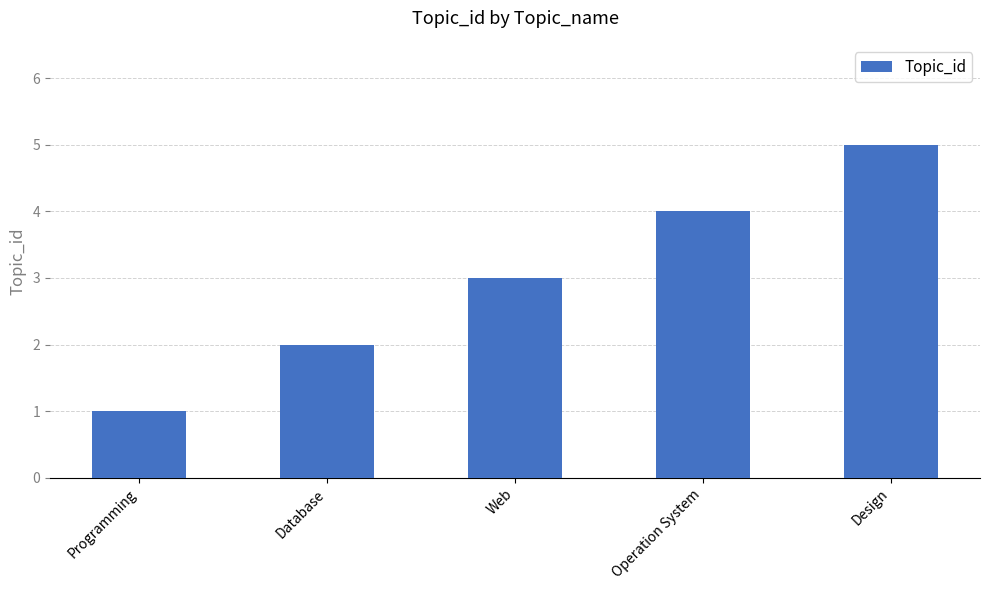

What is the change in value from Programming to Web?

+2